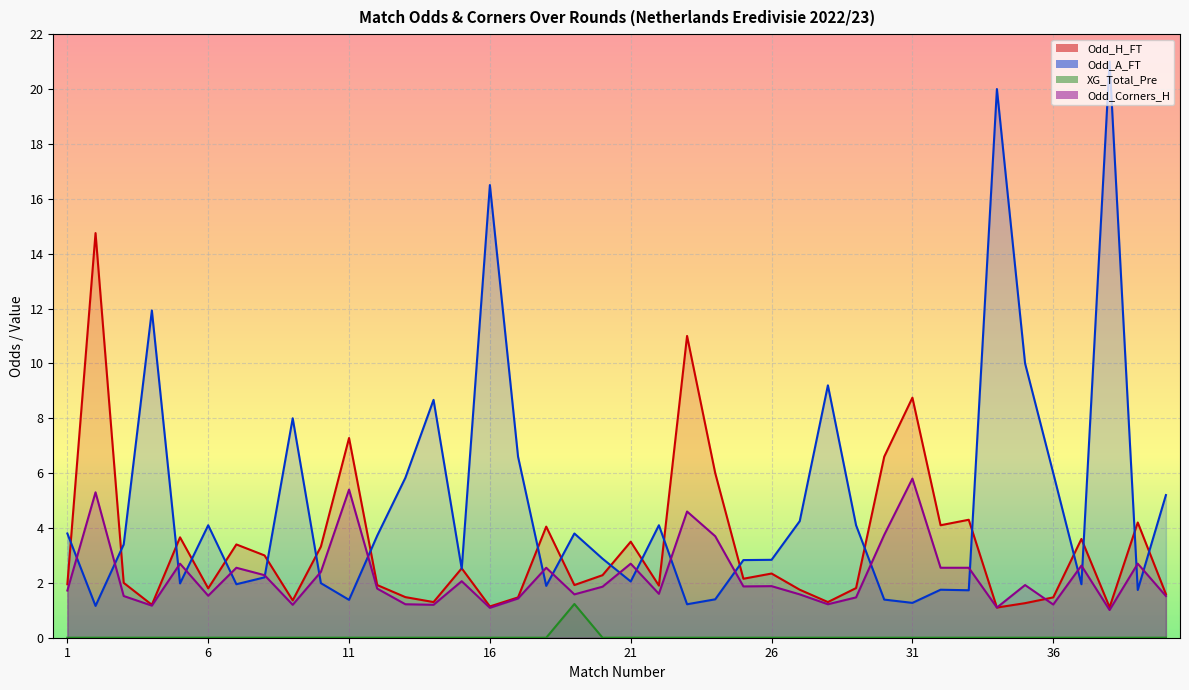

How many intersections are there between Odd_A_FT and Odd_Corners_H?

20